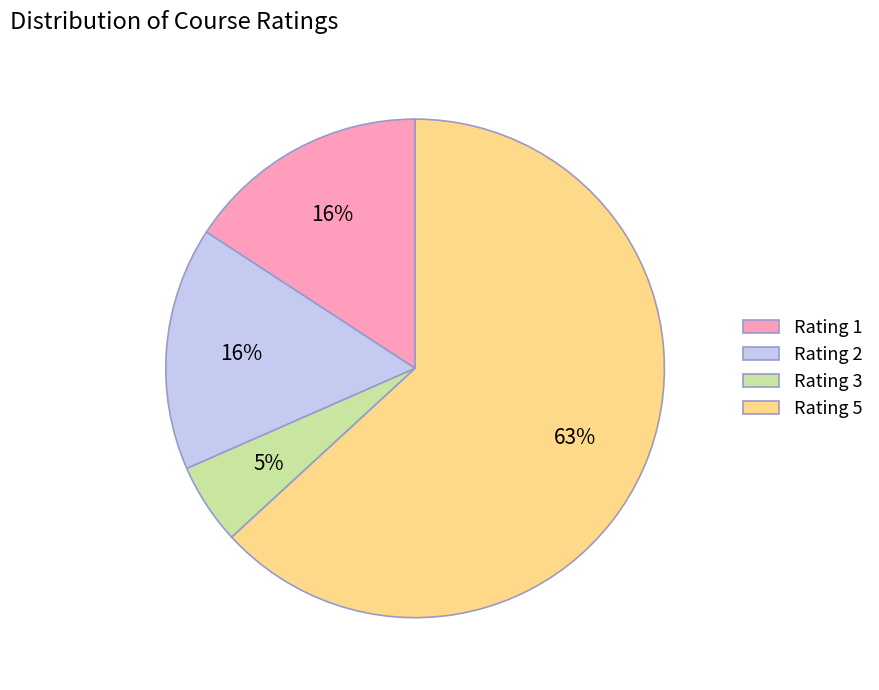

True or false: Rating 5 accounts for 63% of the total.

True